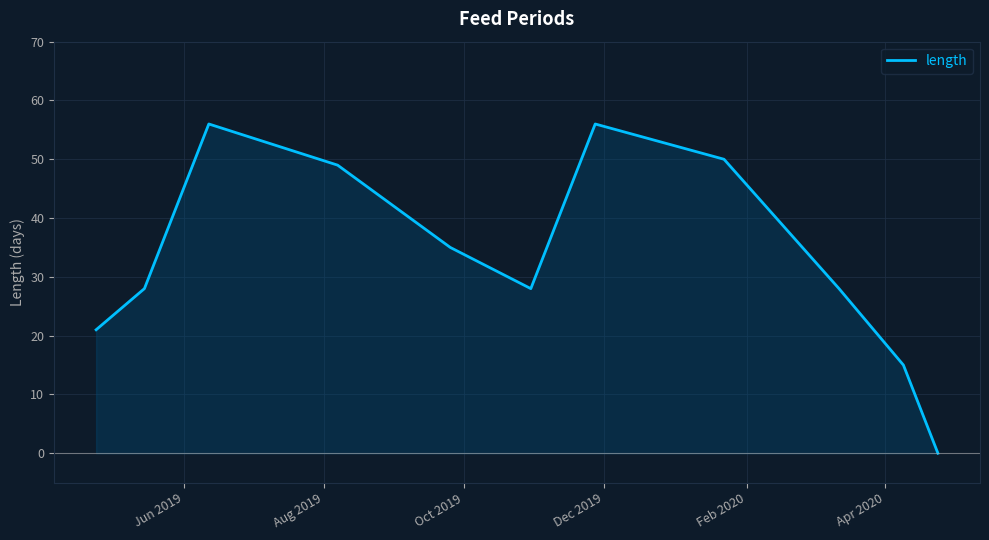

What is the maximum value shown in the chart?

56